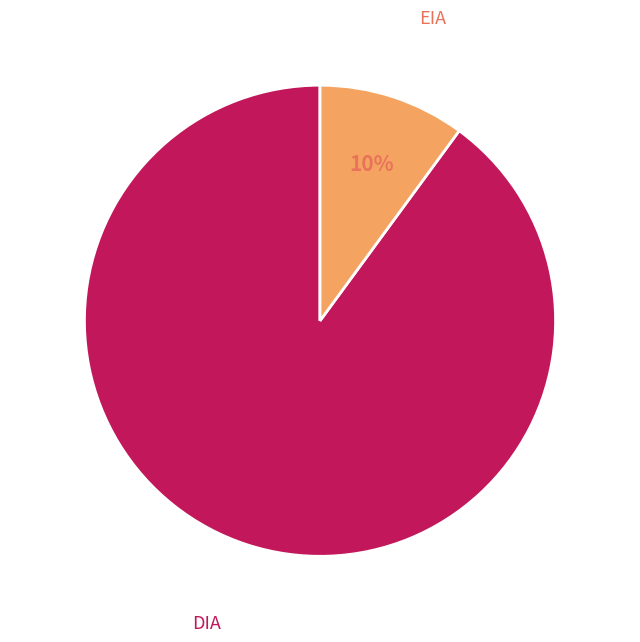

Combined, do EIA and DIA account for over 50%?

Yes